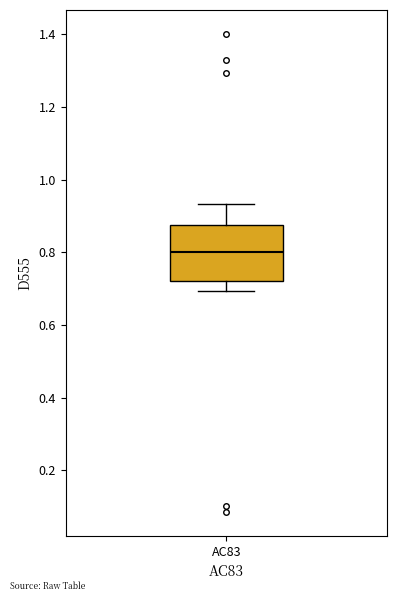

Read this box plot against the y-axis: the position of the median line, the range covered by the box, and the ends of both whiskers. The values are not printed on the chart, so give them approximately, as read against the axis.

median 0.80, box 0.72 to 0.88, whiskers 0.70 to 0.94